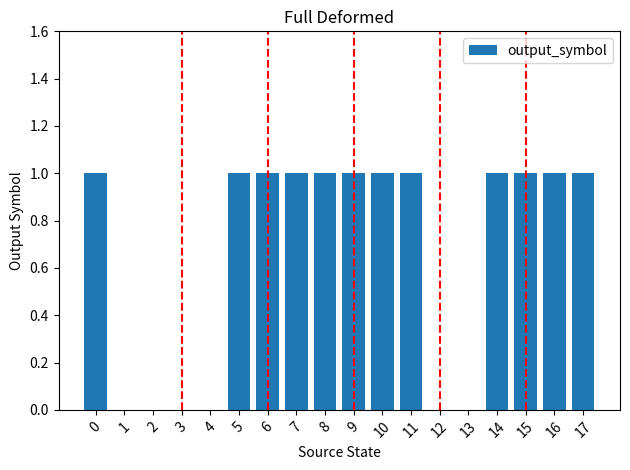

The chart shows a value of 1 at 15. True or false?

True